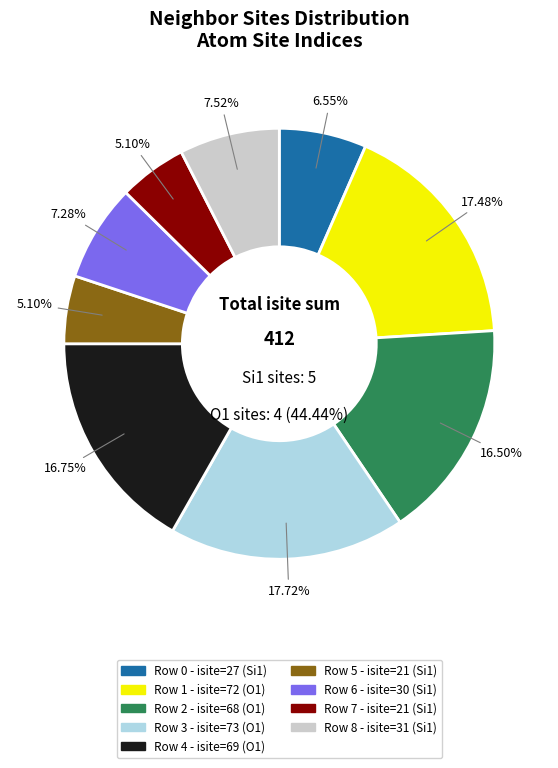

Is there any slice that represents more than half of the pie?

No